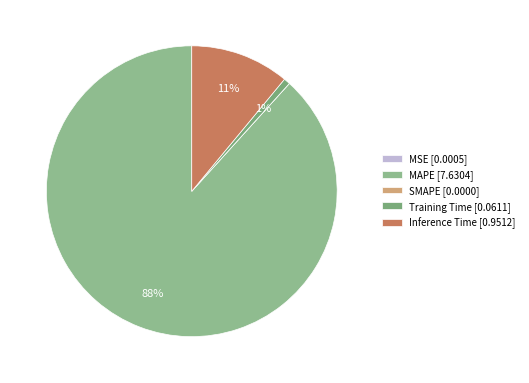

How much of the chart is everything except MAPE?

11.7%